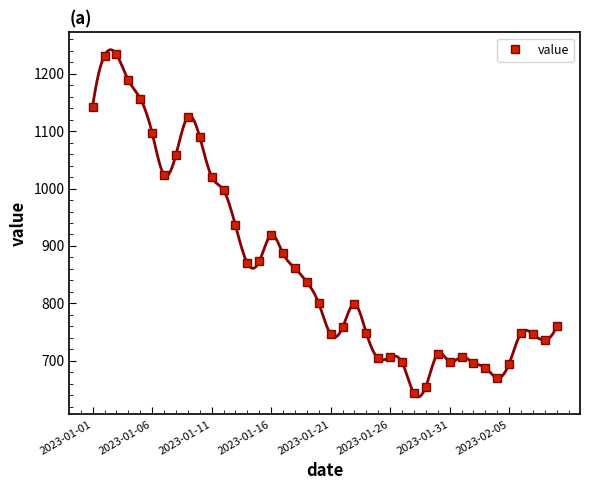

Is it true that value equals 1202 at 2023-01-26?

False